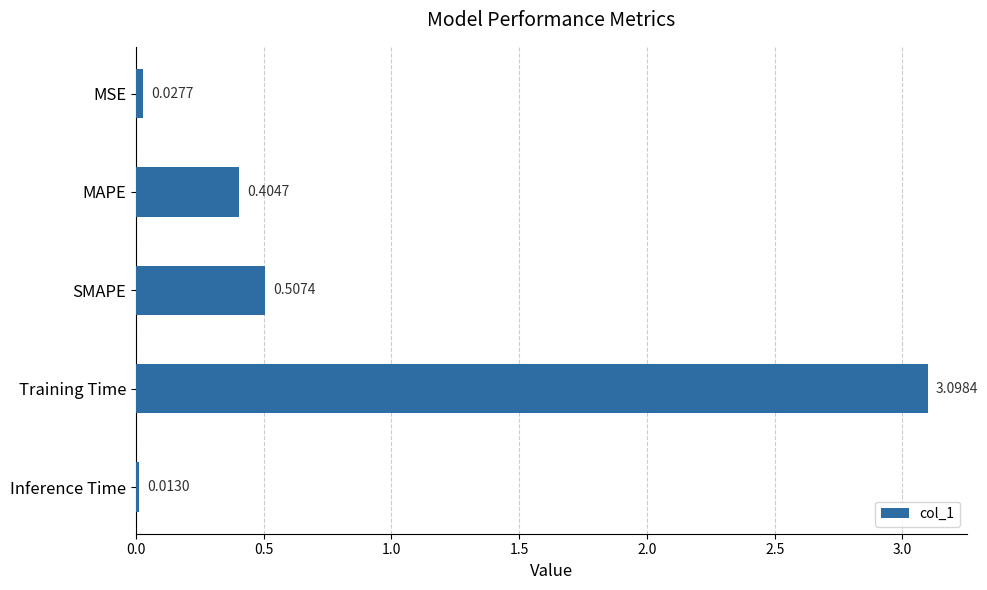

What is the sum of all values?

4.1